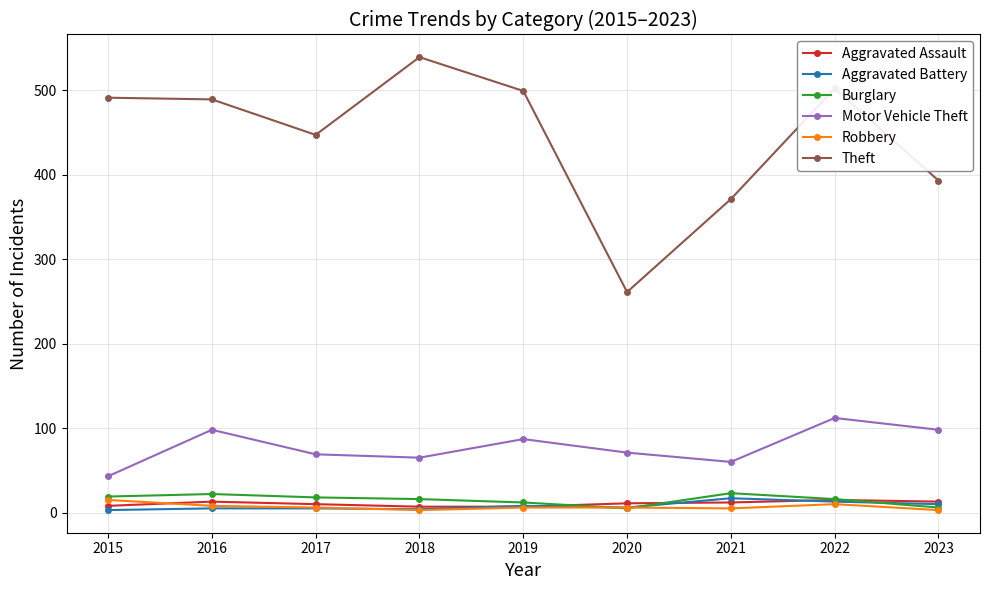

What is the highest value of the Aggravated Assault series?

15